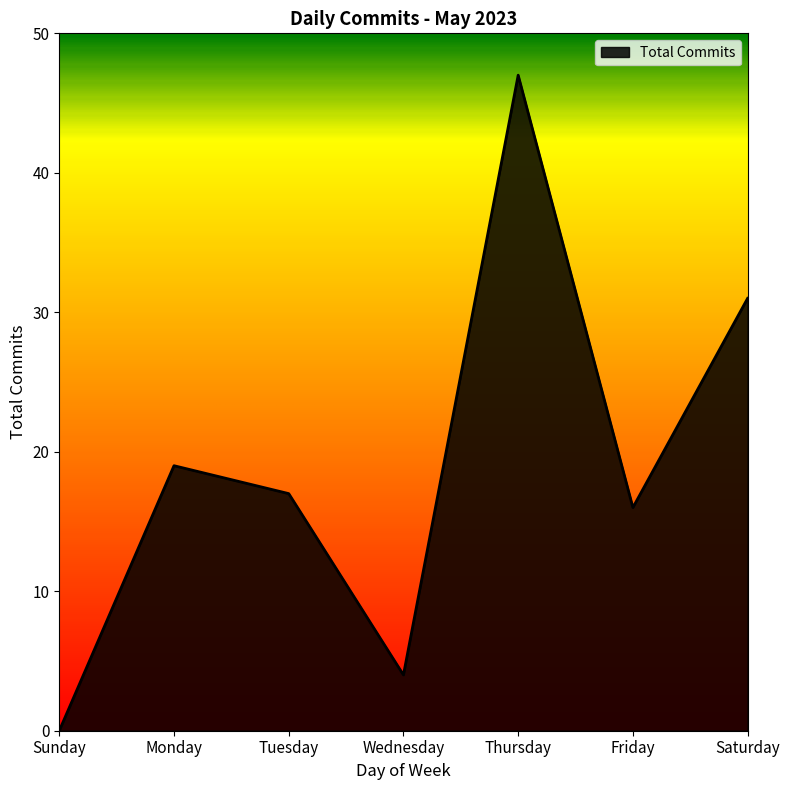

Is it true that the value at Saturday is 31?

True